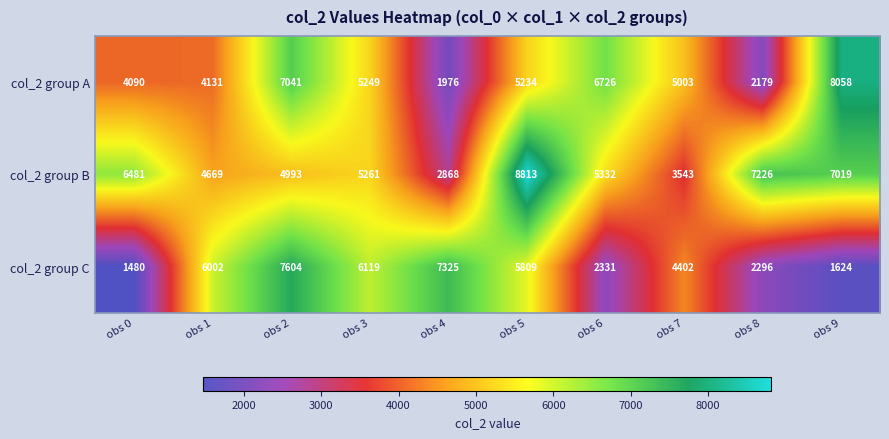

Which series changed the most between obs 0 and obs 1?

col_2 group C